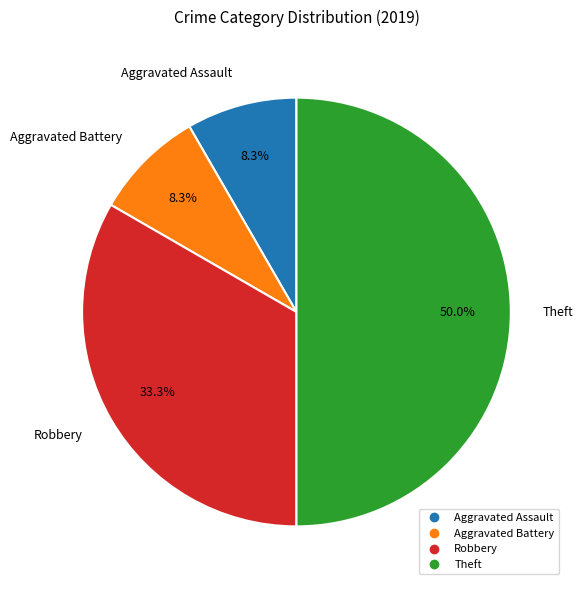

Which has a higher value, Robbery or Theft?

Theft